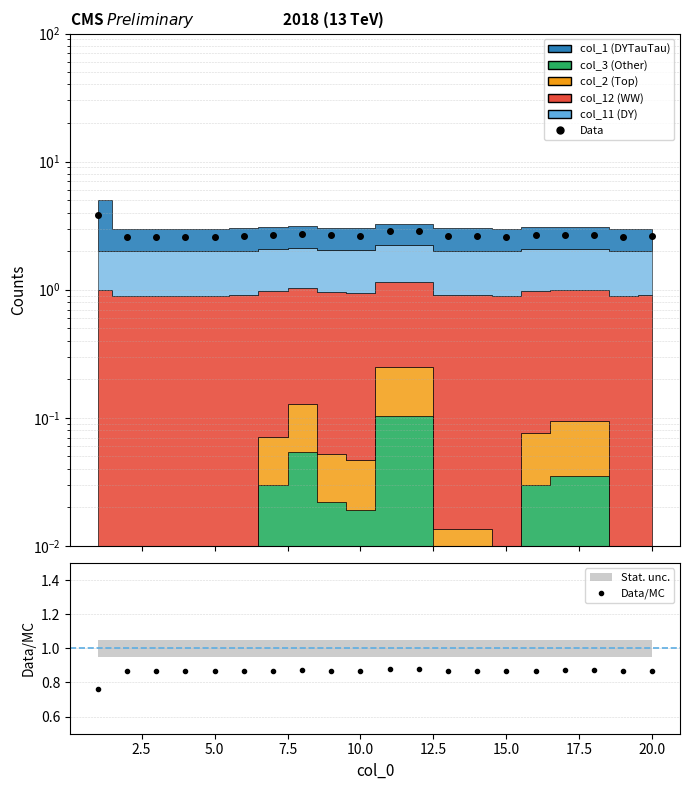

Which series has the largest range (max minus min)?

Data